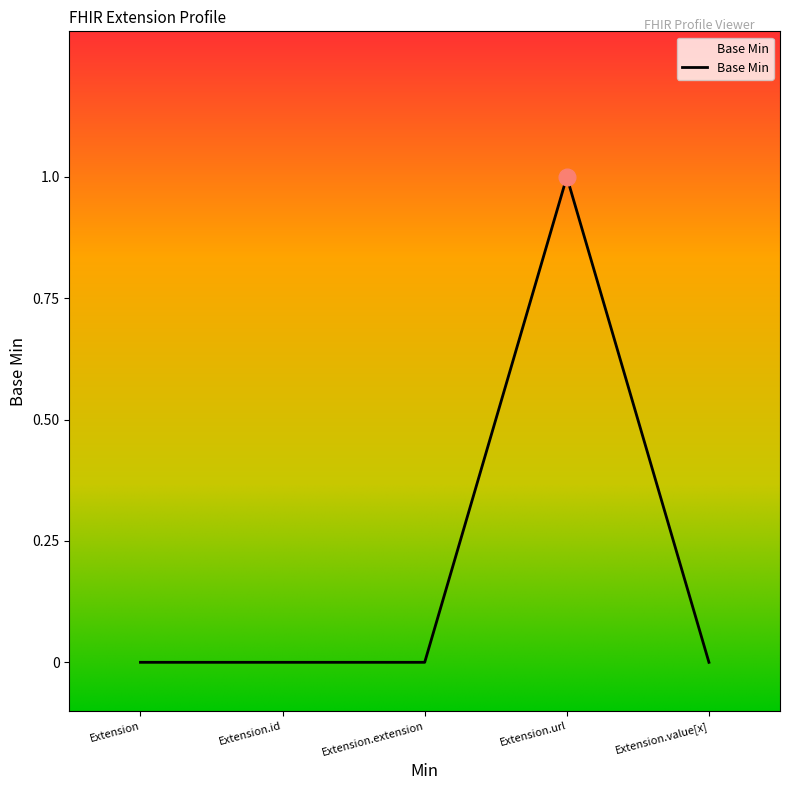

Reading left to right, transcribe all the data shown in this chart.

Extension=0	Extension.id=0	Extension.extension=0	Extension.url=1	Extension.value[x]=0